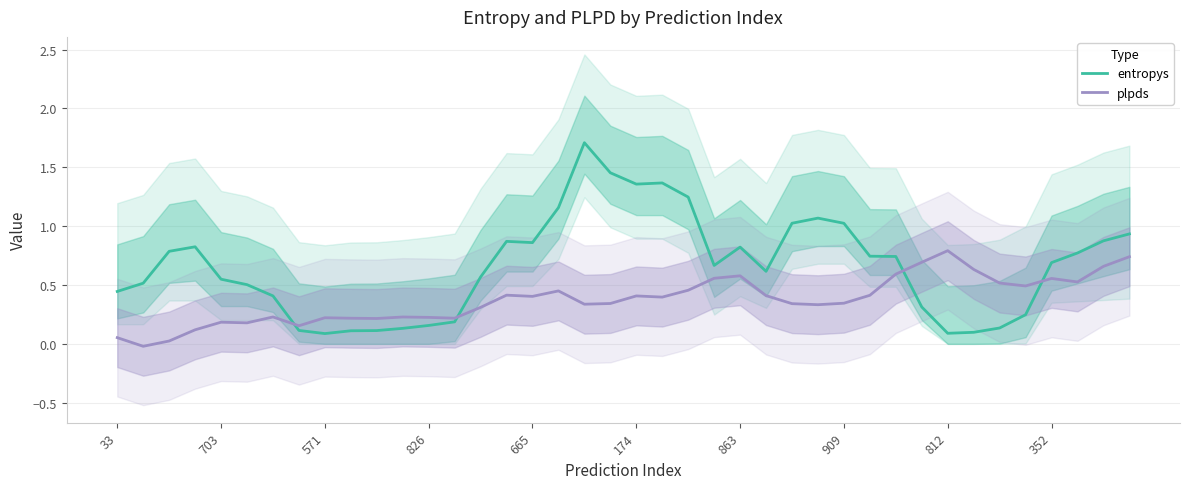

The value of plpds at 571 is 0.2. True or false?

True